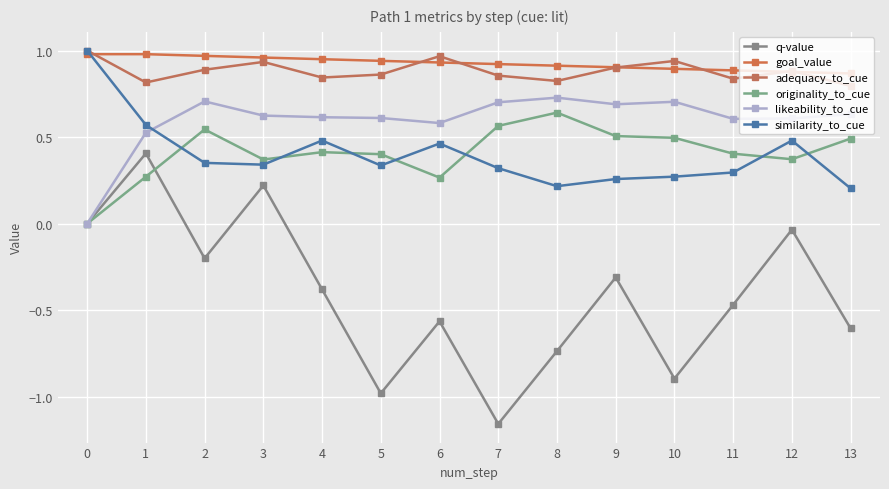

What are all the series names shown in the legend?

q-value, goal_value, adequacy_to_cue, originality_to_cue, likeability_to_cue, similarity_to_cue